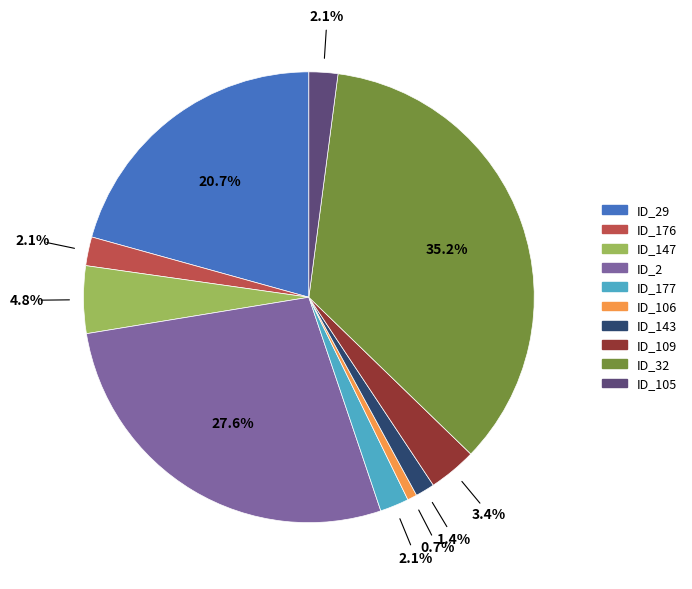

Which has a higher value, ID_109 or ID_29?

ID_29